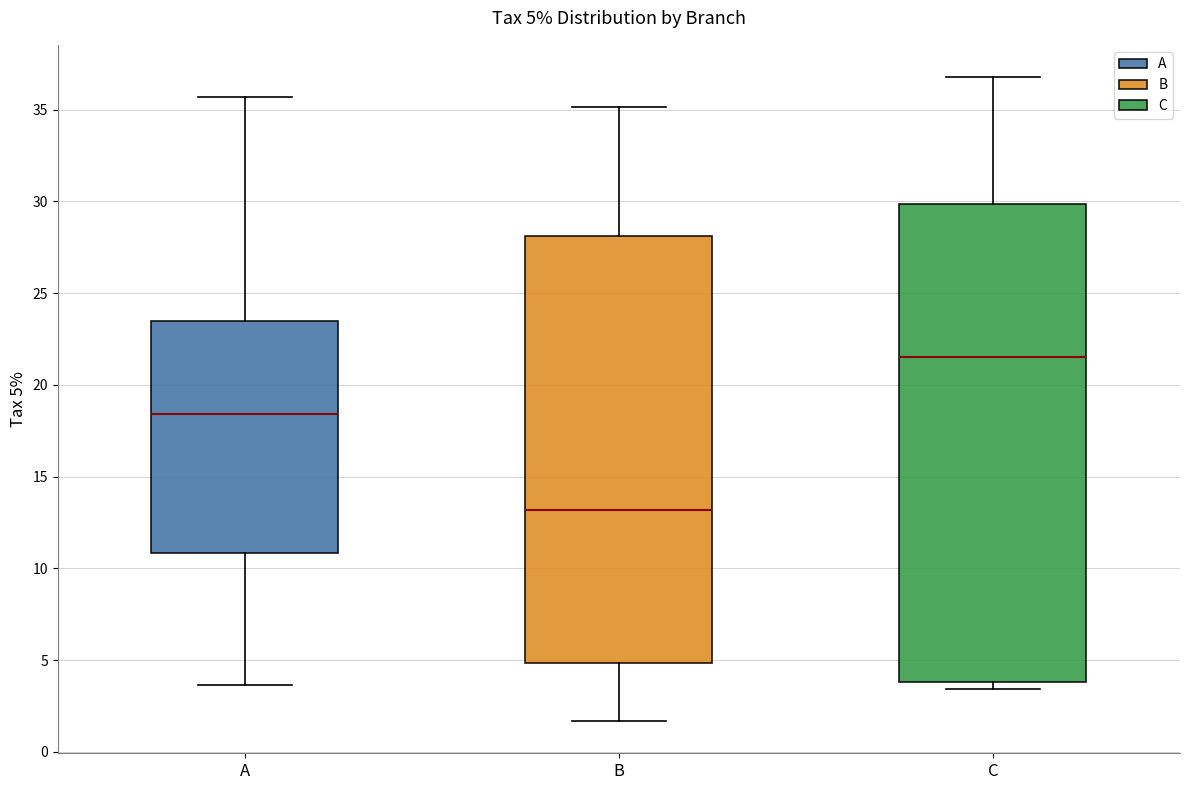

Which box's median line is the lowest?

B